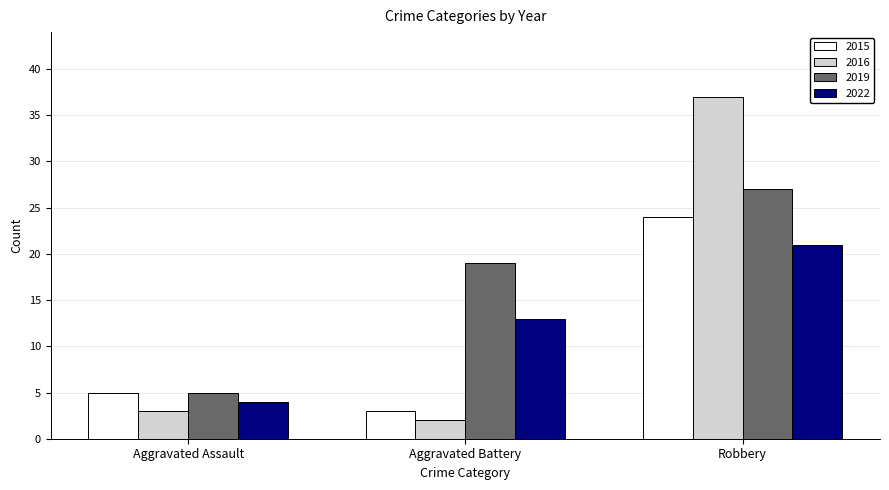

Which series changed the most between Aggravated Assault and Robbery?

2016